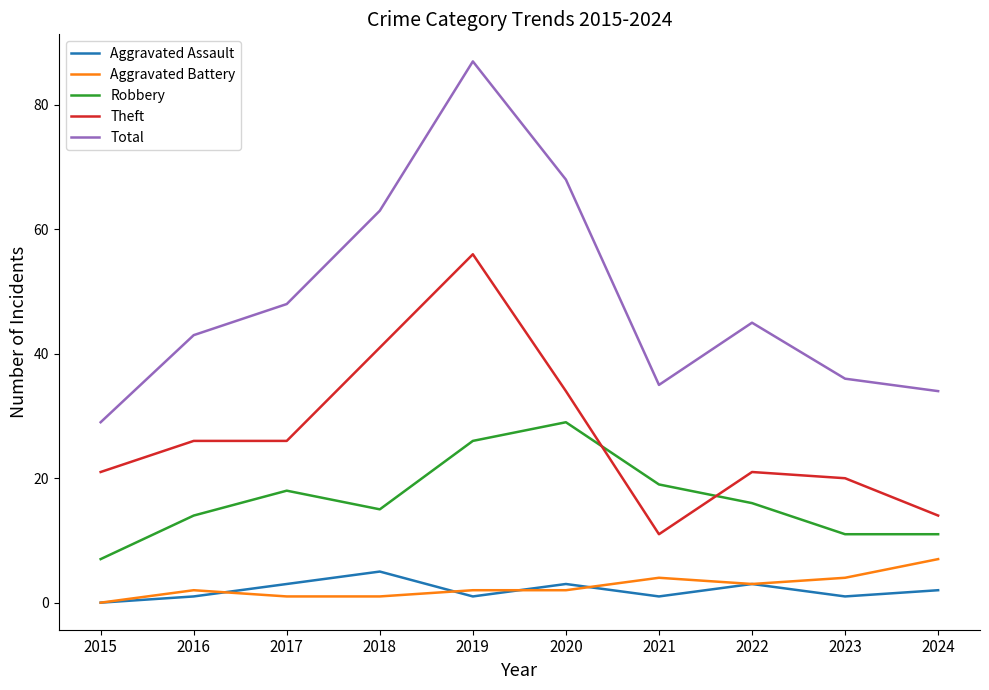

At which category does Aggravated Assault reach its first local peak?

2018